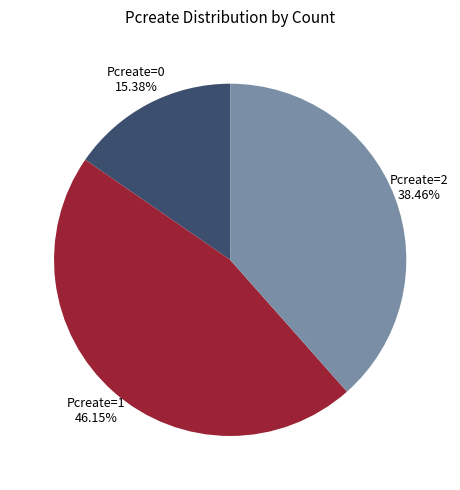

Which slice is the largest?

Pcreate=1